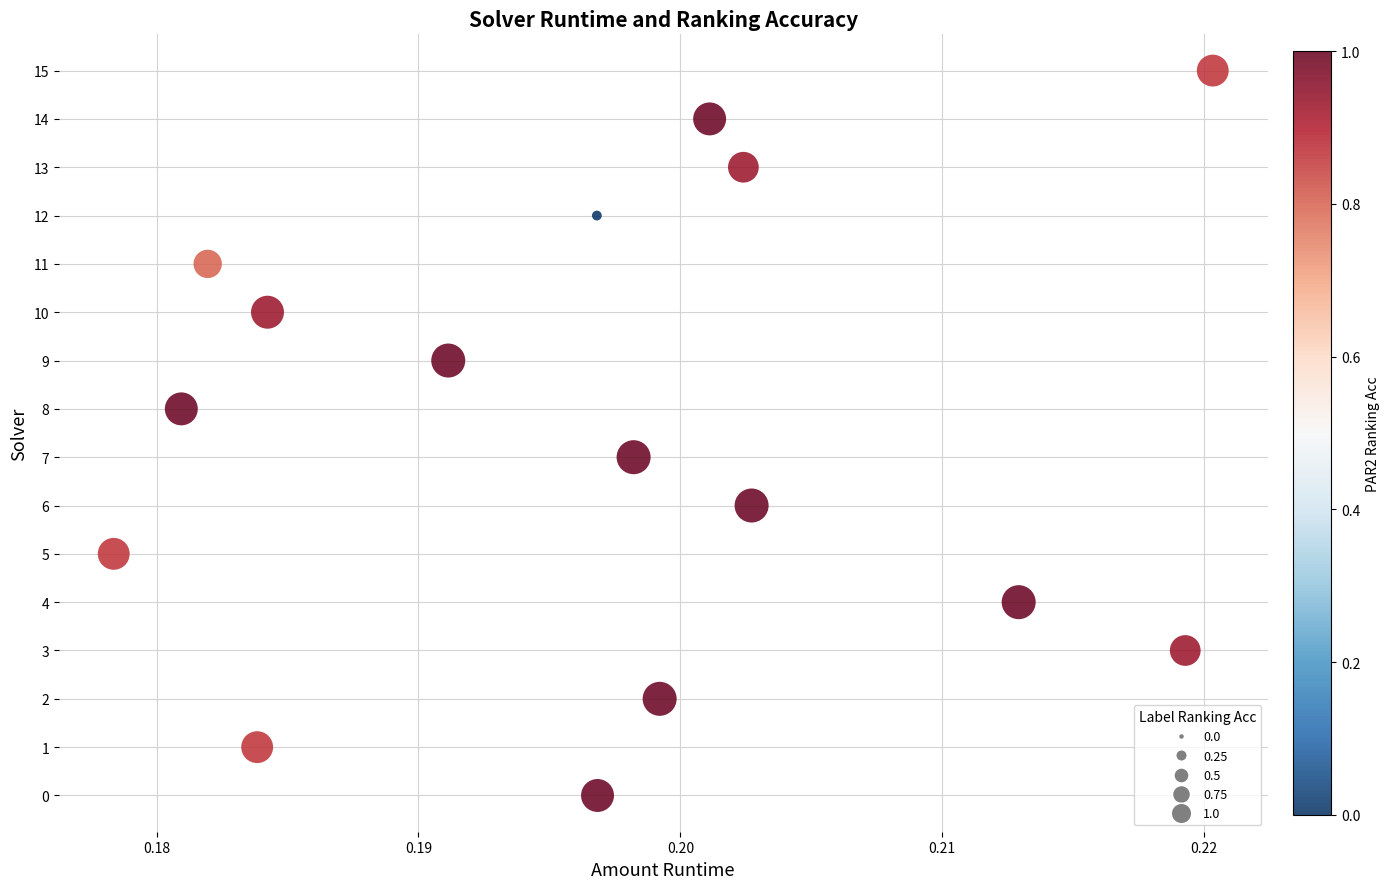

What is the range of Y values (max minus min)?

15